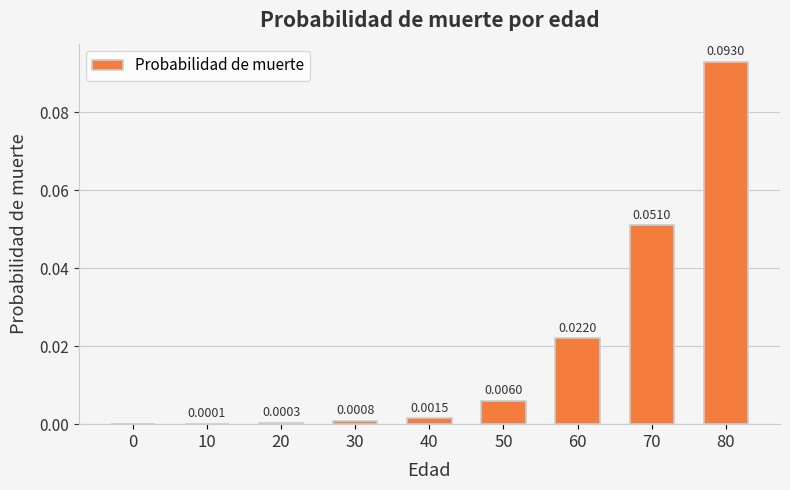

Which category has the highest value across all series?

80